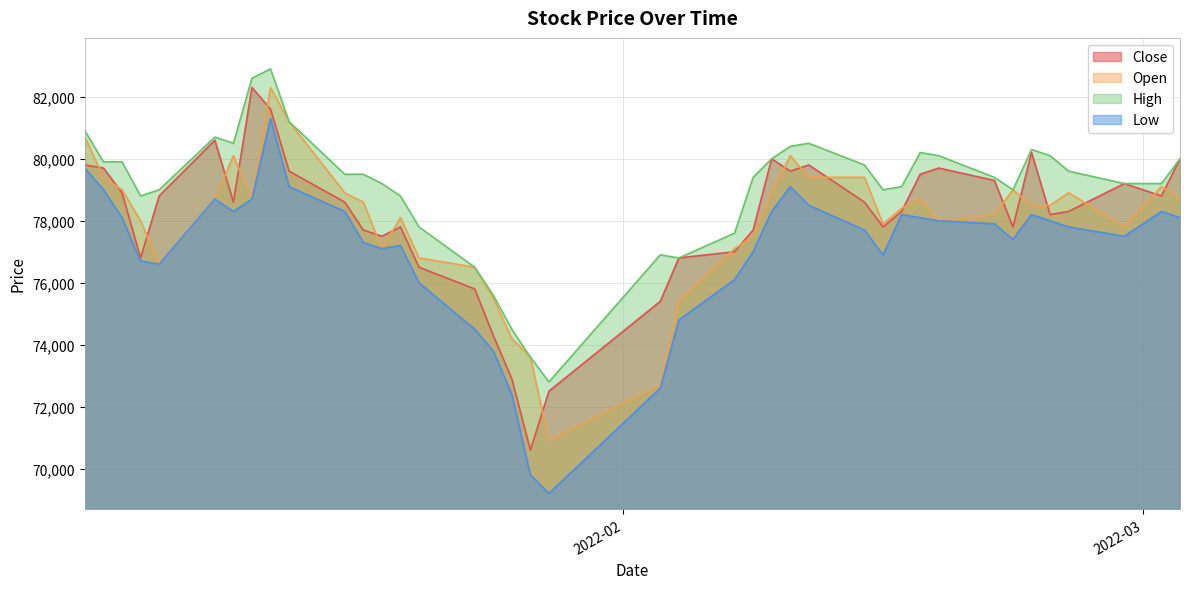

Rank the series by their maximum value, from lowest to highest.

Low, Close, Open, High